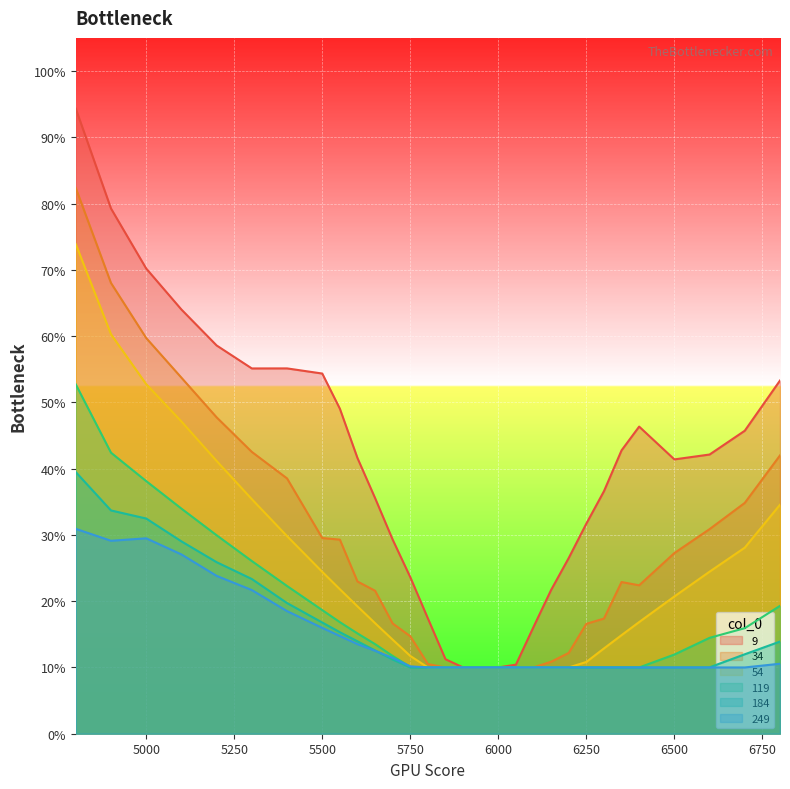

True or false: 9 and 34 intersect in this chart.

False